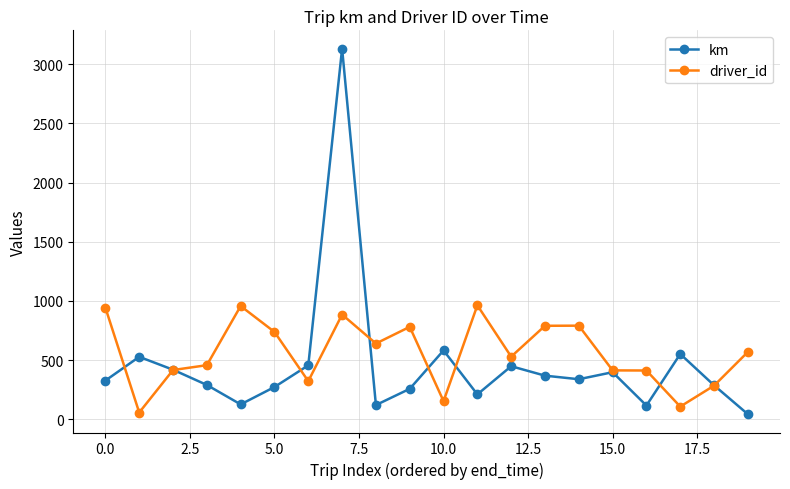

Which series has the widest spread of values?

km